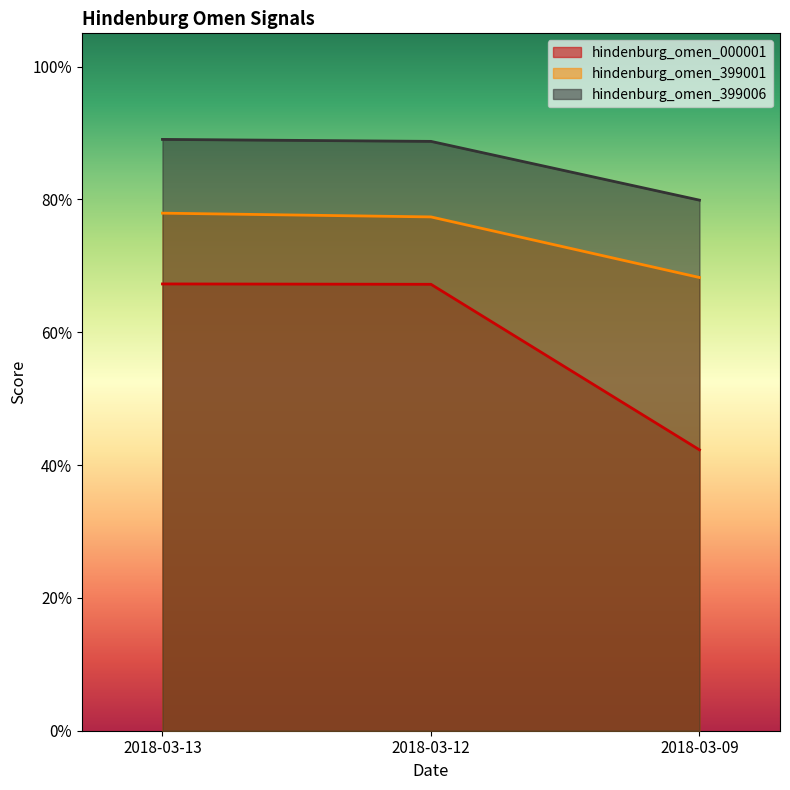

At 2018-03-09, list the series in order from largest to smallest.

hindenburg_omen_399006, hindenburg_omen_399001, hindenburg_omen_000001